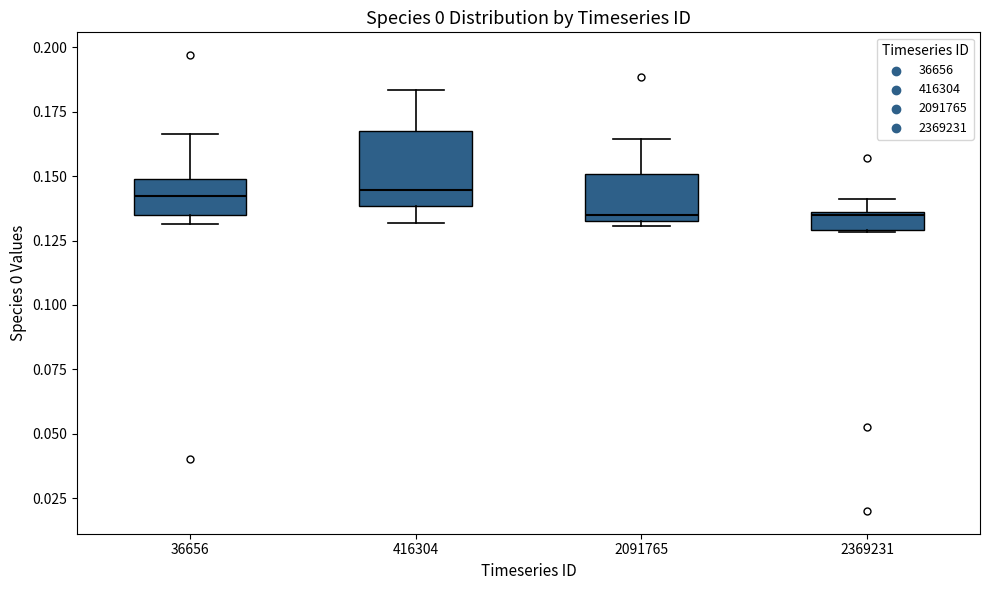

Which box is the tallest, from its lower edge to its upper edge?

416304